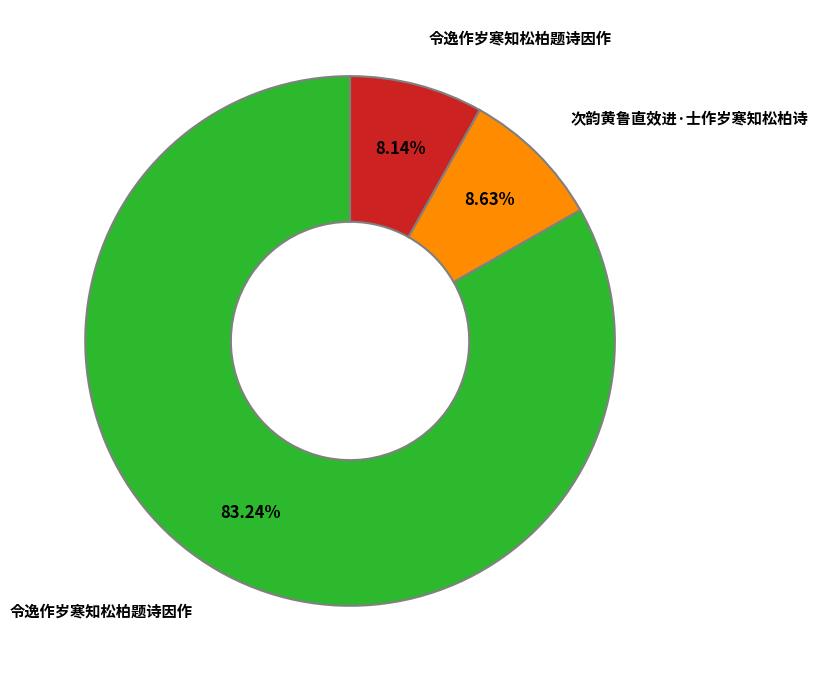

Is there any slice that represents more than half of the pie?

Yes